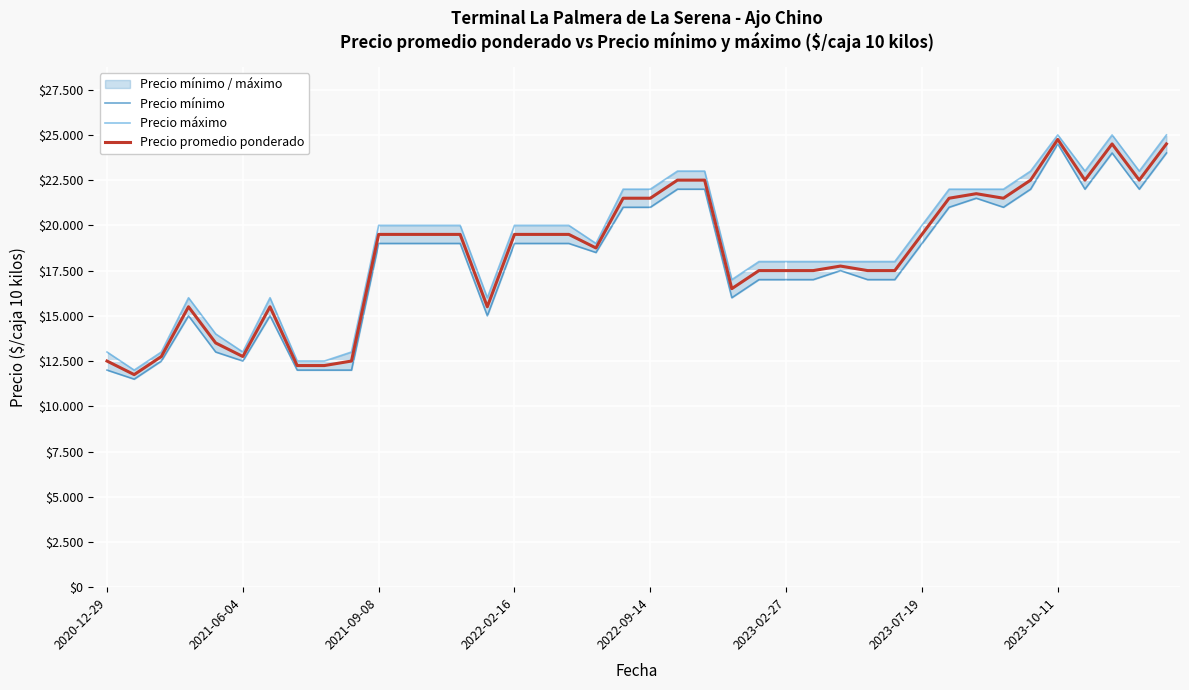

What is the difference between the Precio máximo values at 11 and 20?

2000